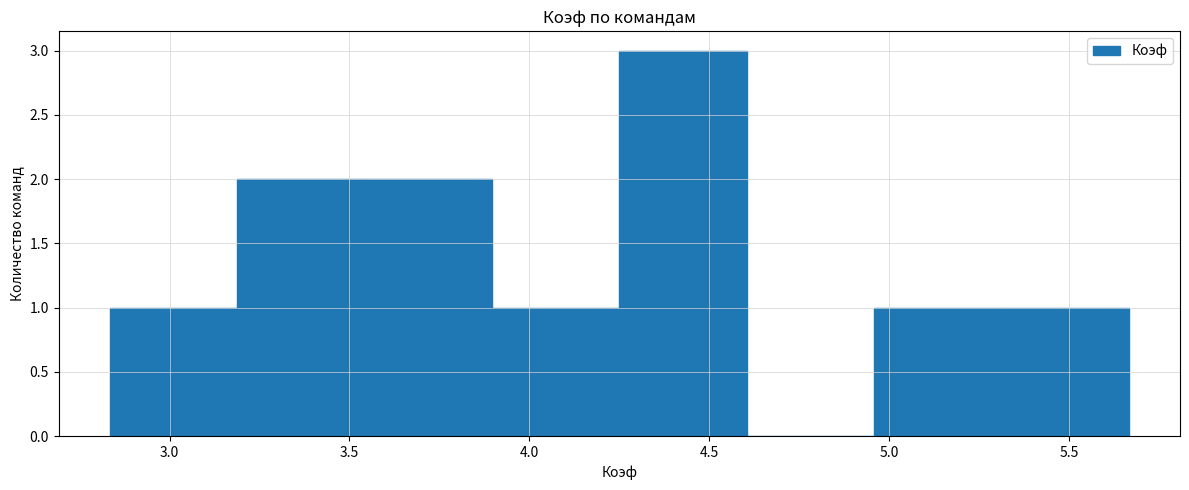

What is the height of the bar covering 2.85 to 3.20 on the x-axis? Neither the bar edges nor the heights are printed on the chart, so give them approximately, as read against the axes.

1